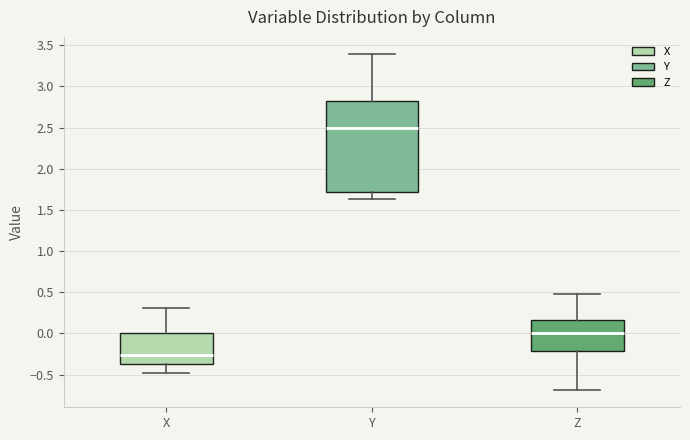

Reading left to right, transcribe this box plot: for each box, give where its median line is, the range the box spans, and where its two whiskers end, as read against the y-axis. The values are not printed on the chart, so give them approximately, as read against the axis.

X: median -0.25, box -0.40 to 0.00, whiskers -0.50 to 0.30
Y: median 2.50, box 1.70 to 2.80, whiskers 1.65 to 3.40
Z: median 0.00, box -0.20 to 0.15, whiskers -0.70 to 0.50